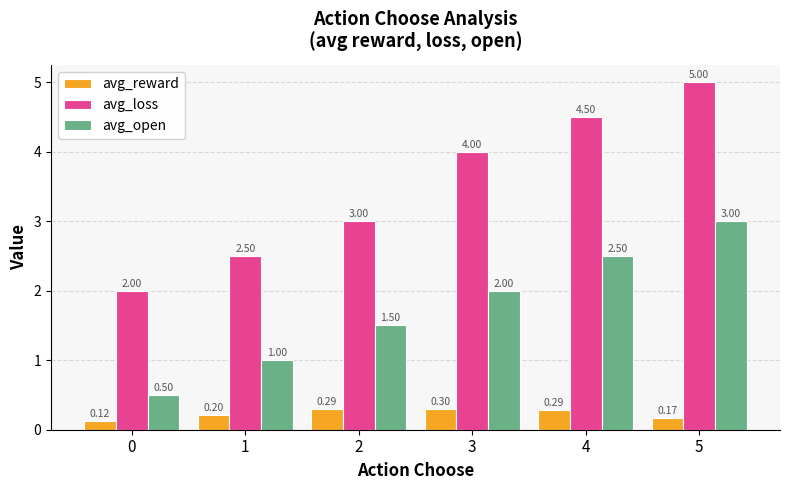

Does the chart contain stacked bars?

No